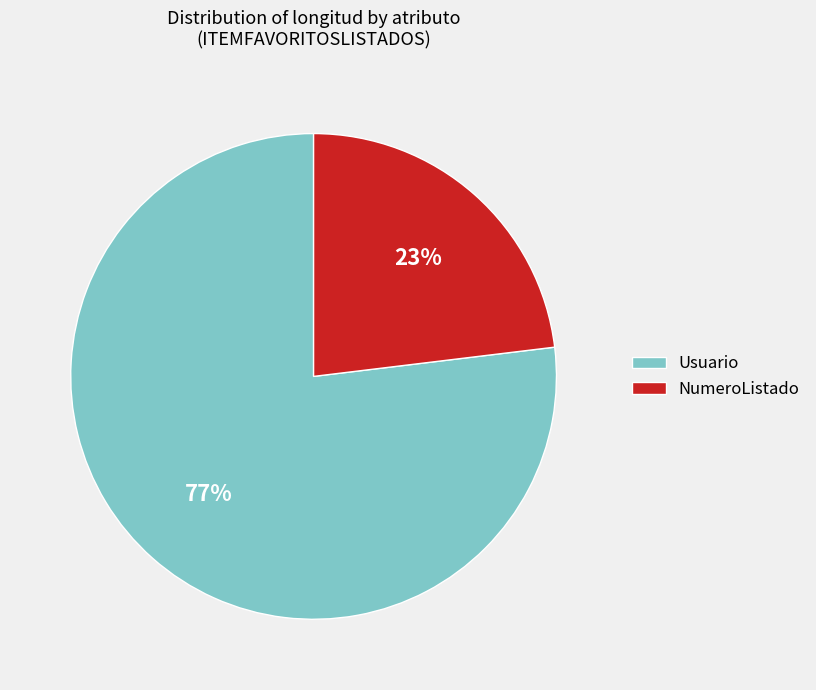

To the nearest percent, what portion does NumeroListado represent?

23%